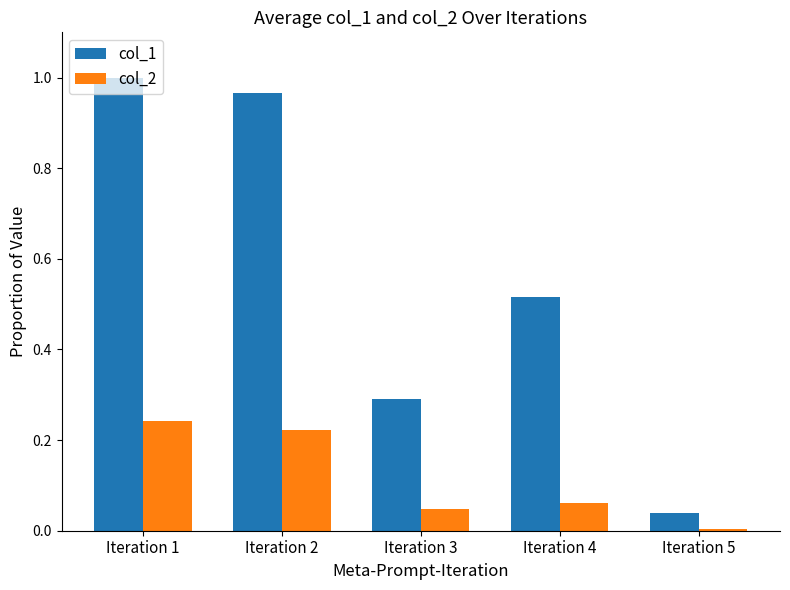

At which category is the sum across all series the highest?

Iteration 1